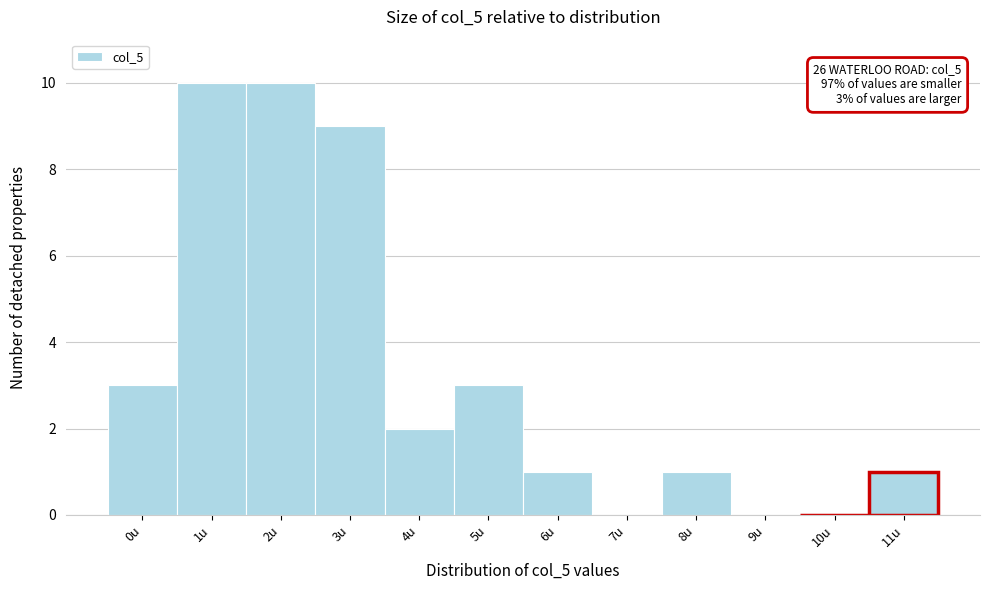

Reading right to left, what are all the values shown in this chart?

11u=1	10u=0	9u=0	8u=1	7u=0	6u=1	5u=3	4u=2	3u=9	2u=10	1u=10	0u=3